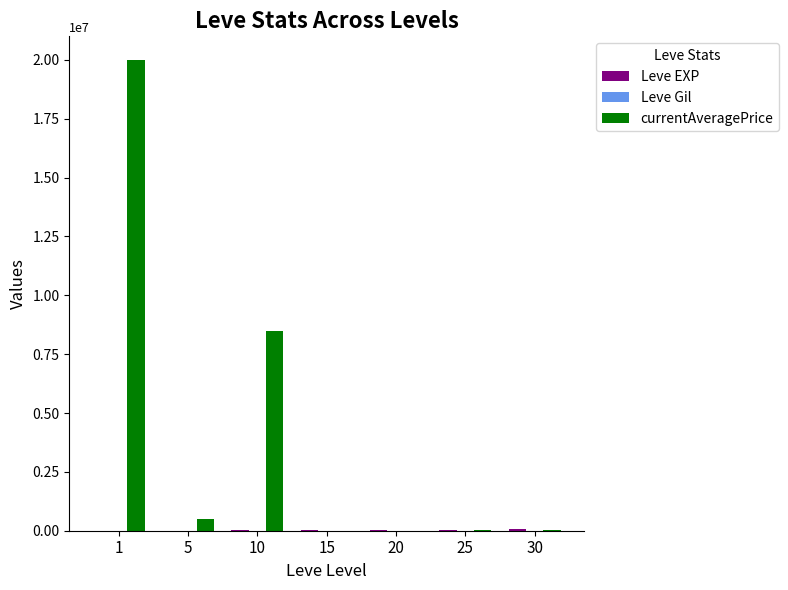

What is the maximum value shown in the chart?

20000172